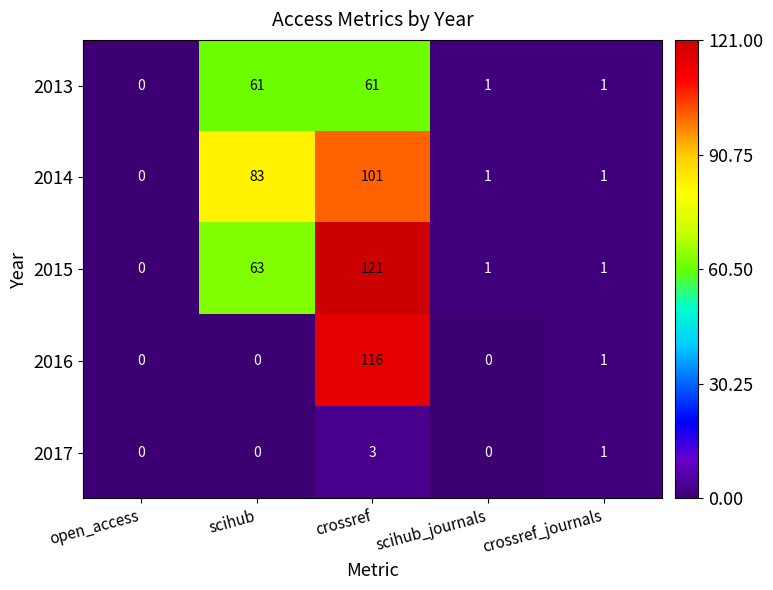

True or false: 2015 has a value of 2 at scihub_journals.

False